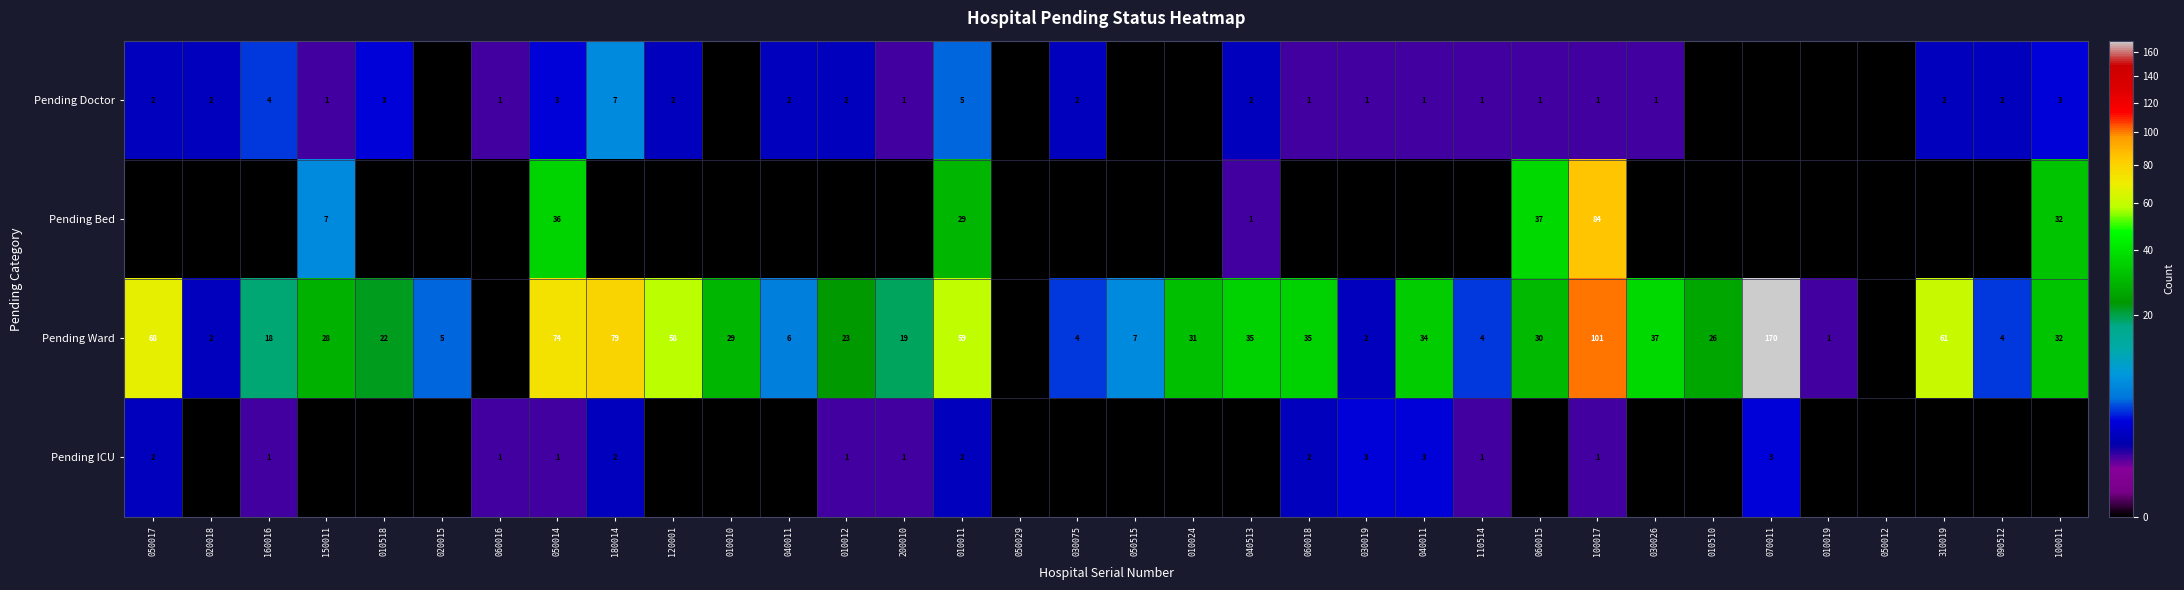

What is the spread (max minus min) of values at 050017?

68